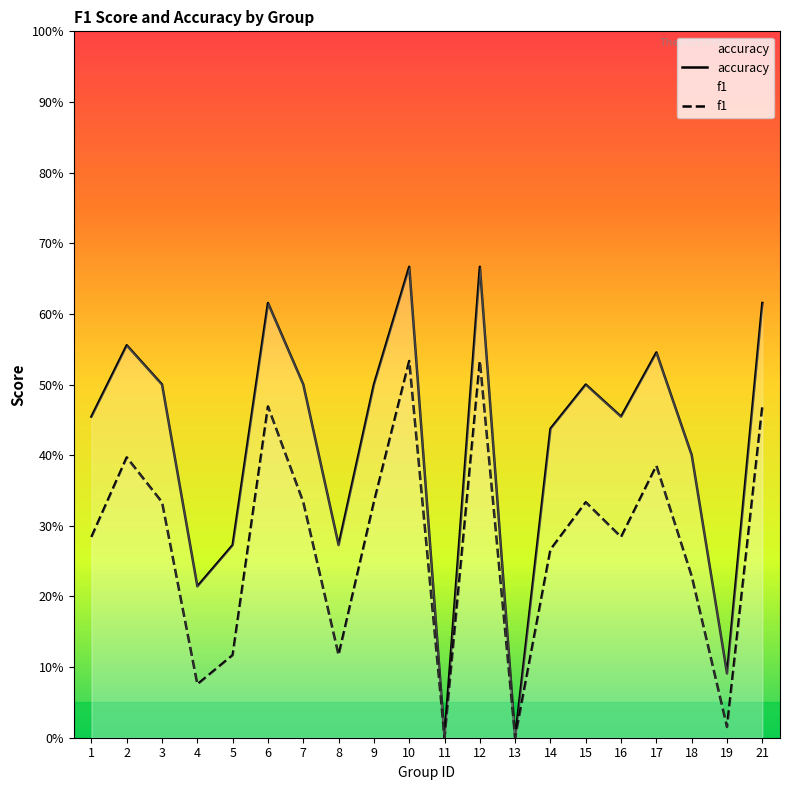

At which label is accuracy closest to 0?

11